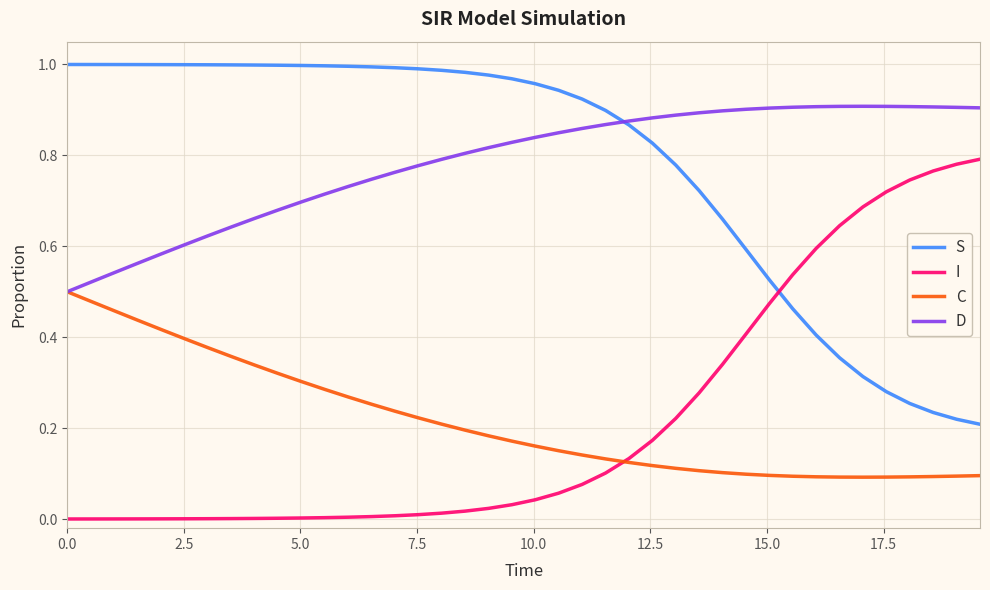

True or false: C and S intersect in this chart.

False